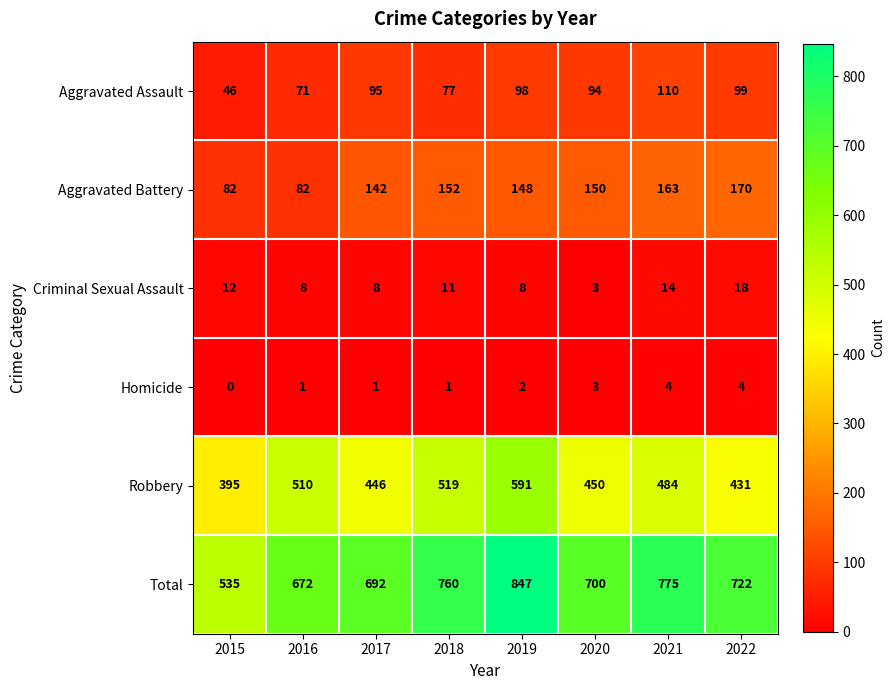

What is the approximate value of Robbery at 2016?

510